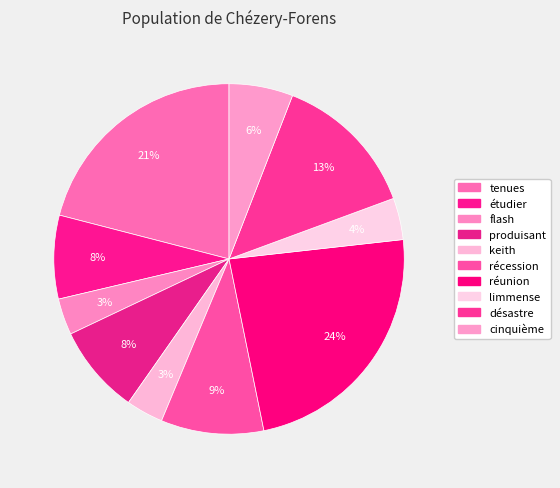

Does tenues account for over 50% of the chart?

No